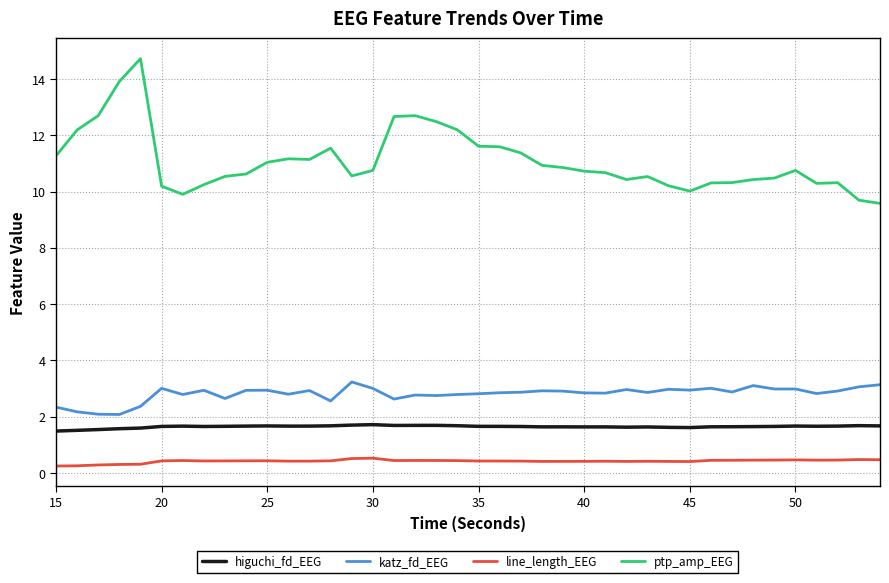

Which series has the largest range (max minus min)?

ptp_amp_EEG